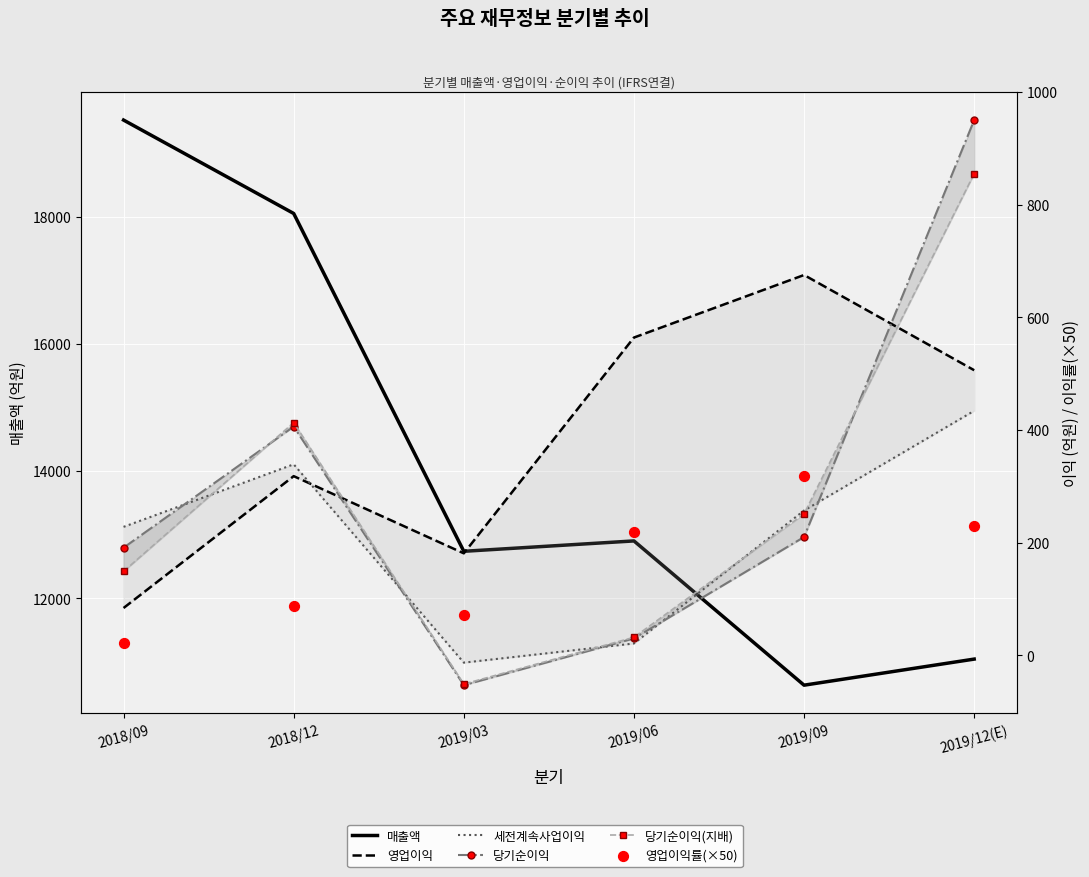

Which series reaches the minimum Y coordinate?

당기순이익